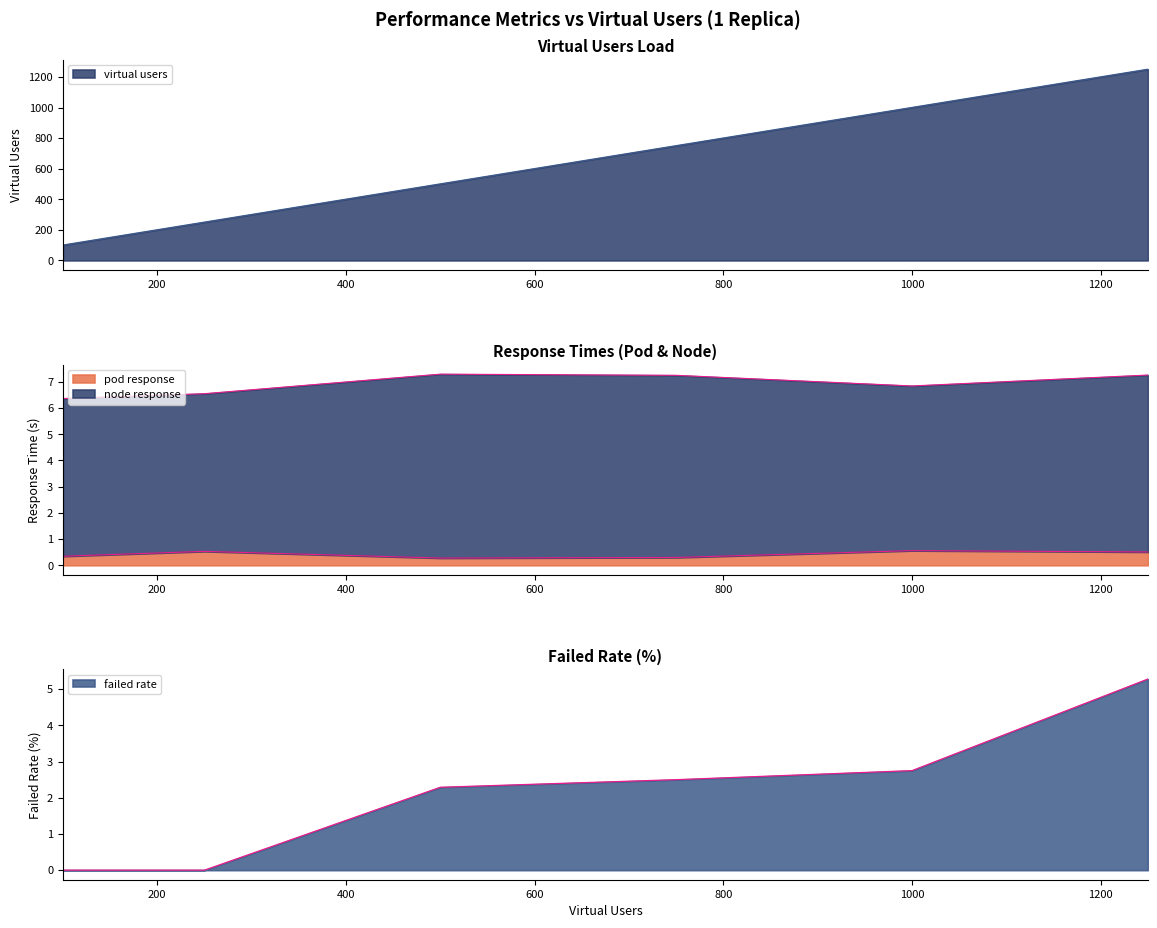

Which series has the largest total across all categories?

virtual users